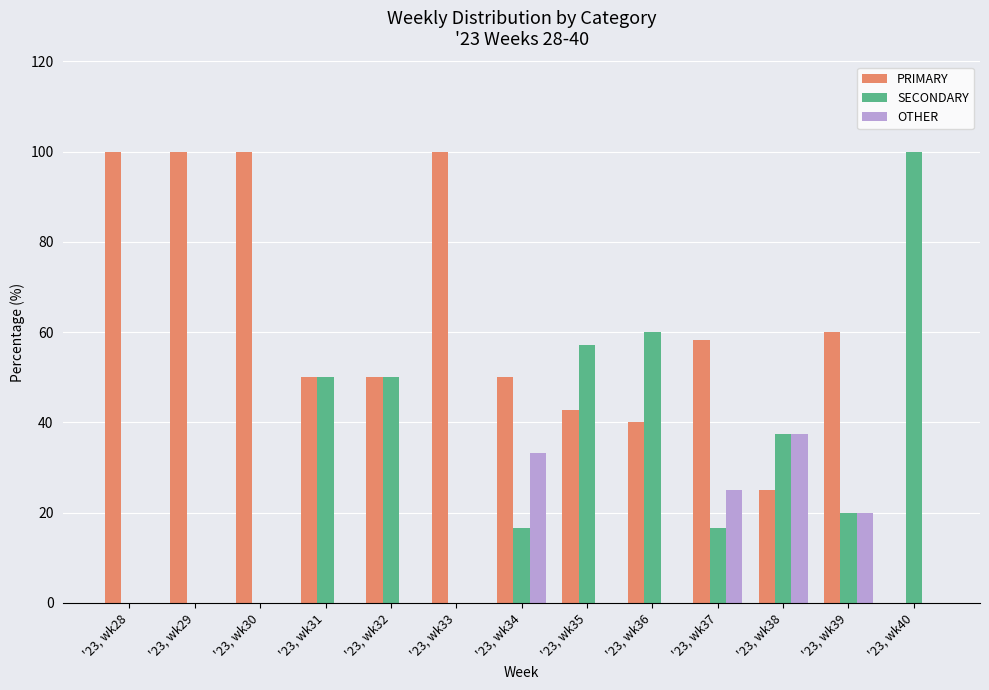

What is the difference between the OTHER values at '23, wk39 and '23, wk35?

20.0